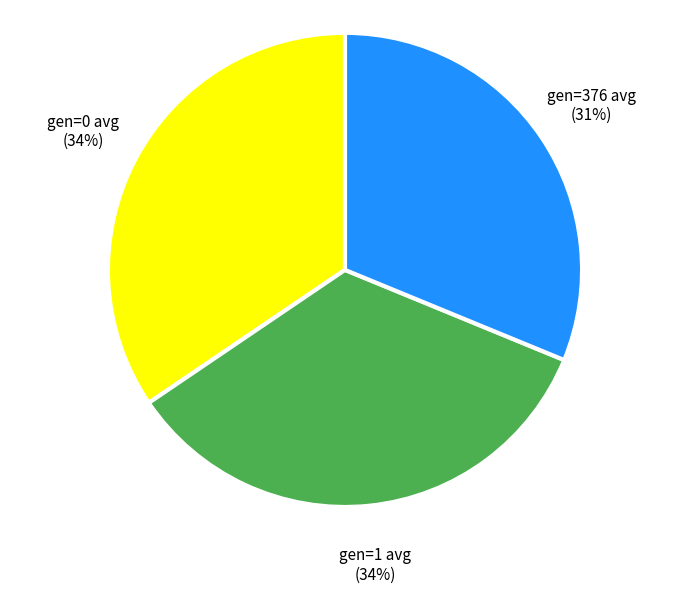

Is there any slice that represents more than half of the pie?

No